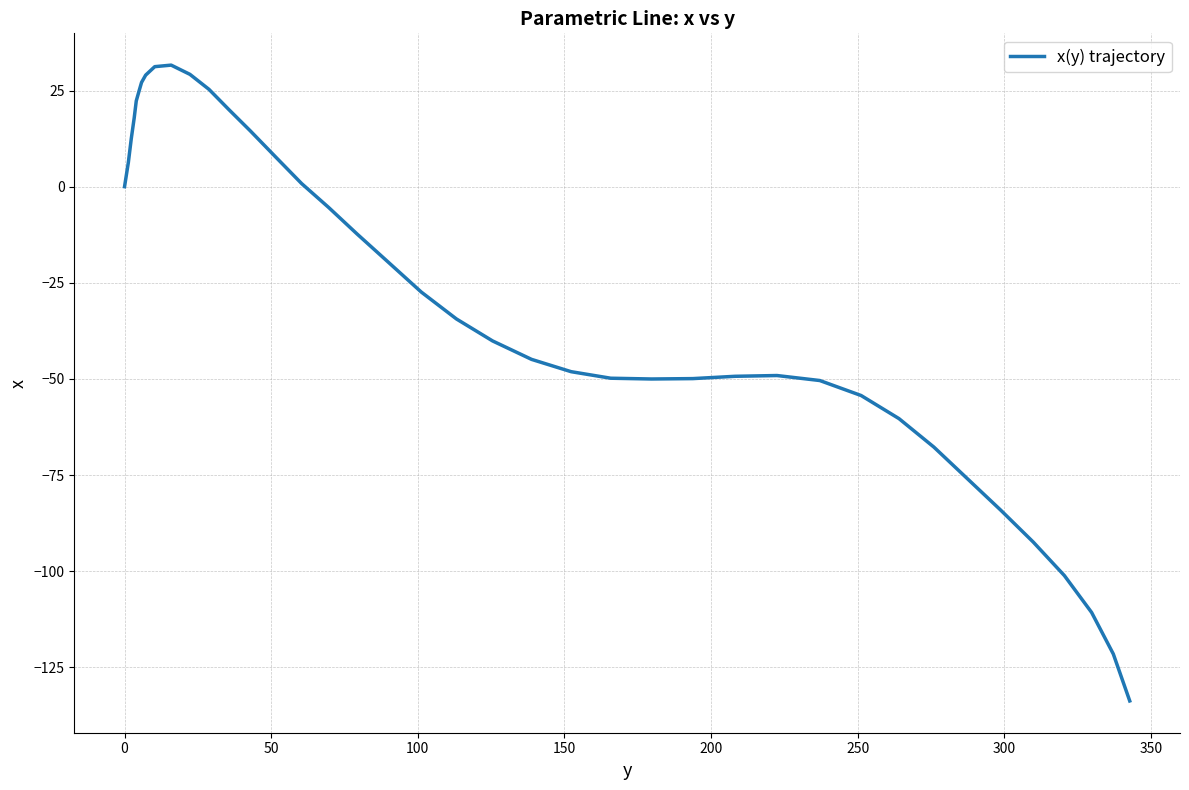

What is the difference between the maximum and minimum values?

165.3